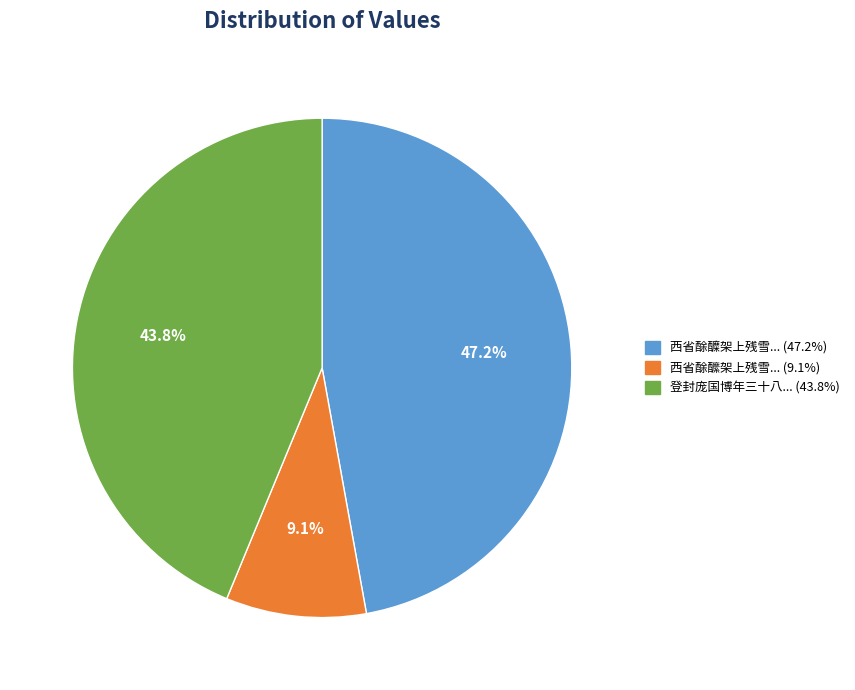

Is there any slice that represents more than half of the pie?

No